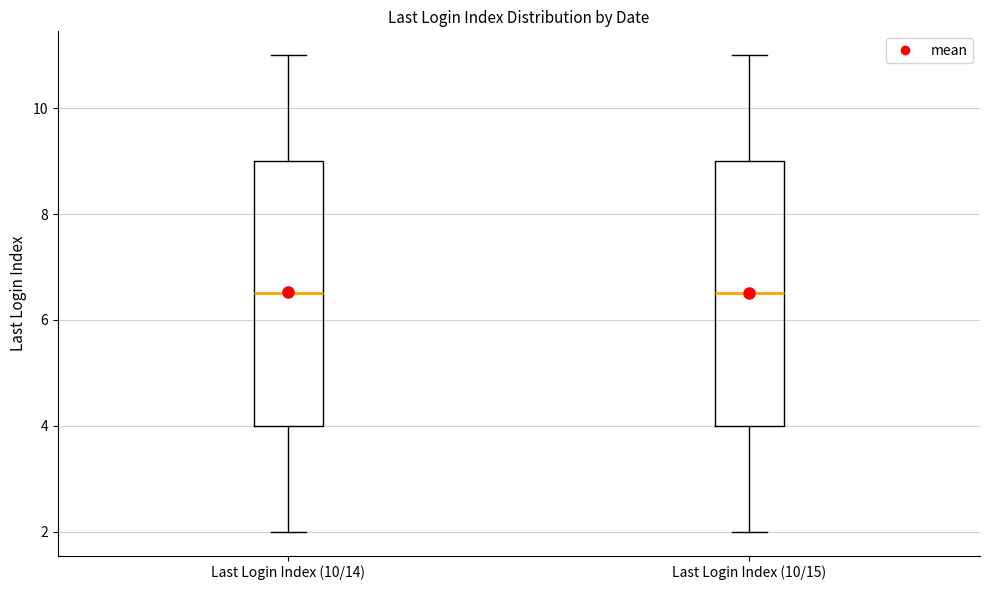

Where is the upper edge of the box for Last Login Index (10/14) on the y-axis? The values are not printed on the chart, so give them approximately, as read against the axis.

9.0